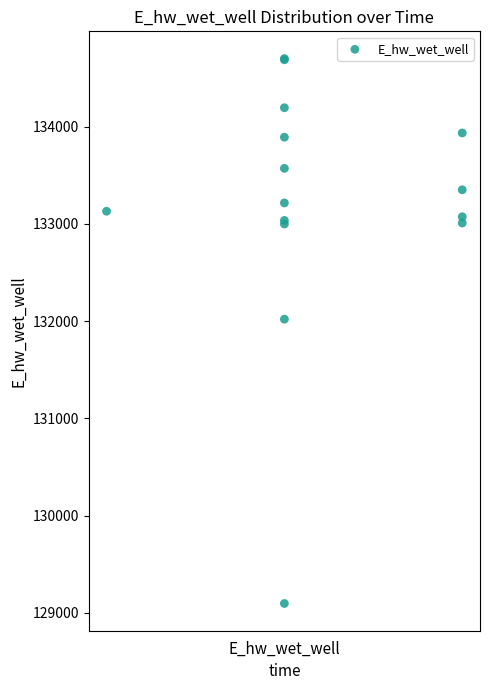

What Y value in the scatter plot is closest to 131899?

132021.0